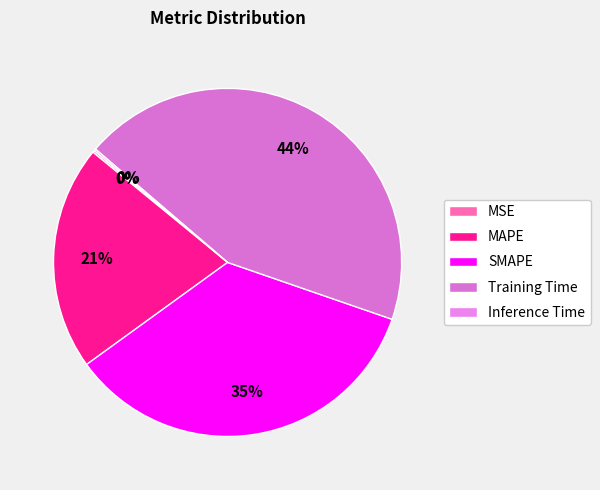

True or false: SMAPE accounts for 46% of the total.

False